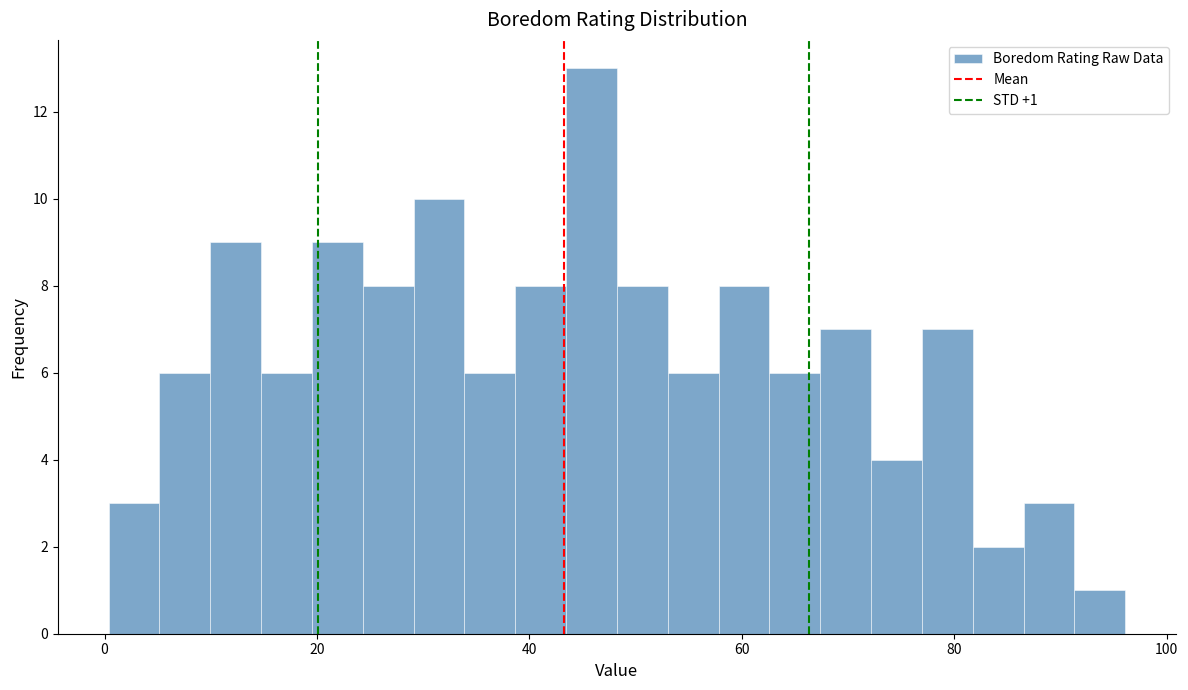

Read against the x-axis, roughly where is the centre of the tallest bar?

46